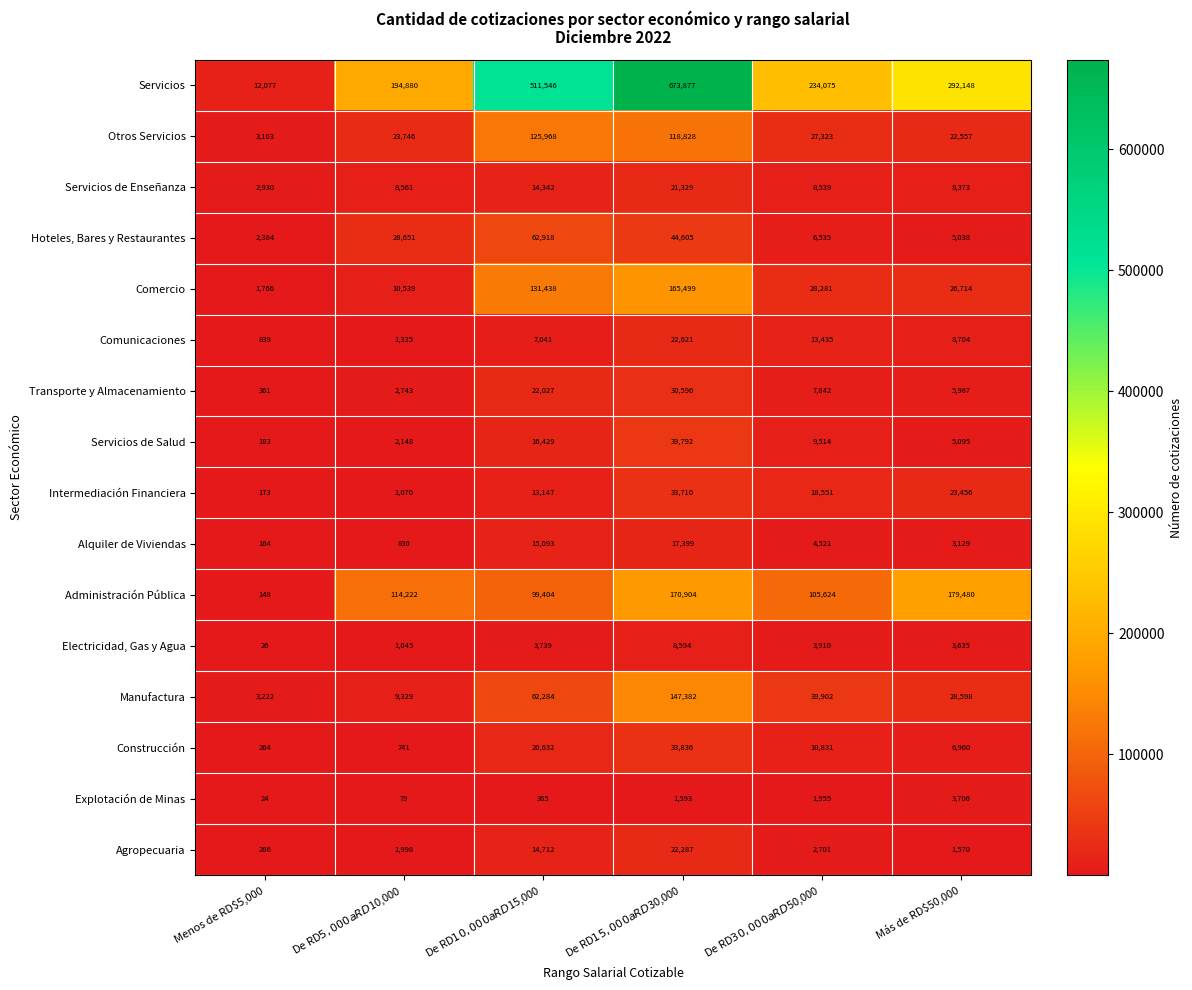

What is the average value of the Explotación de Minas series?

1287